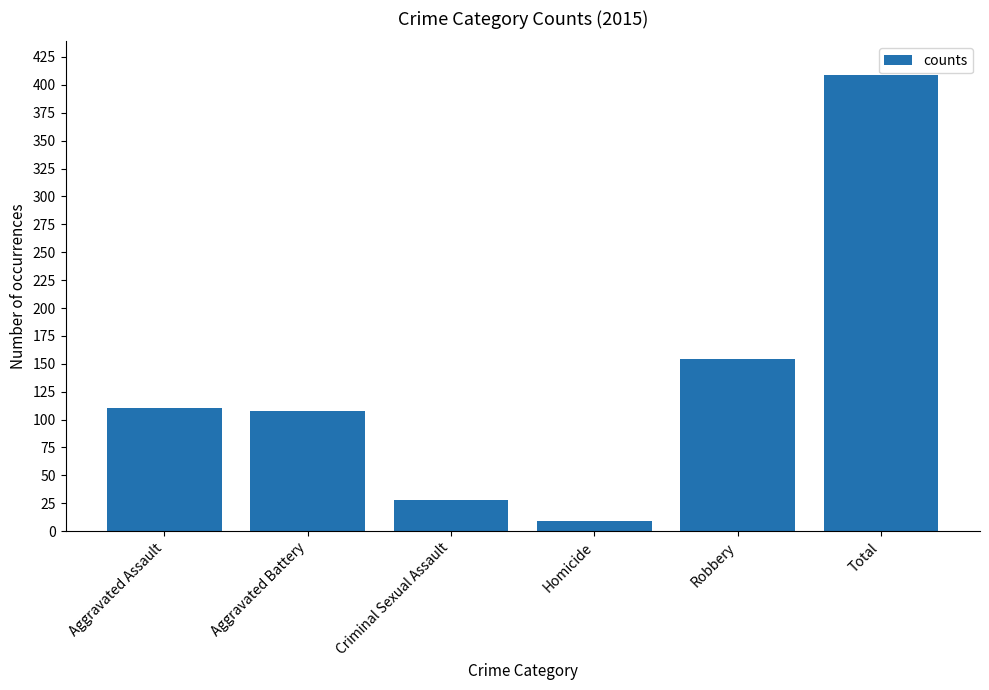

How many data points are less than 110?

3